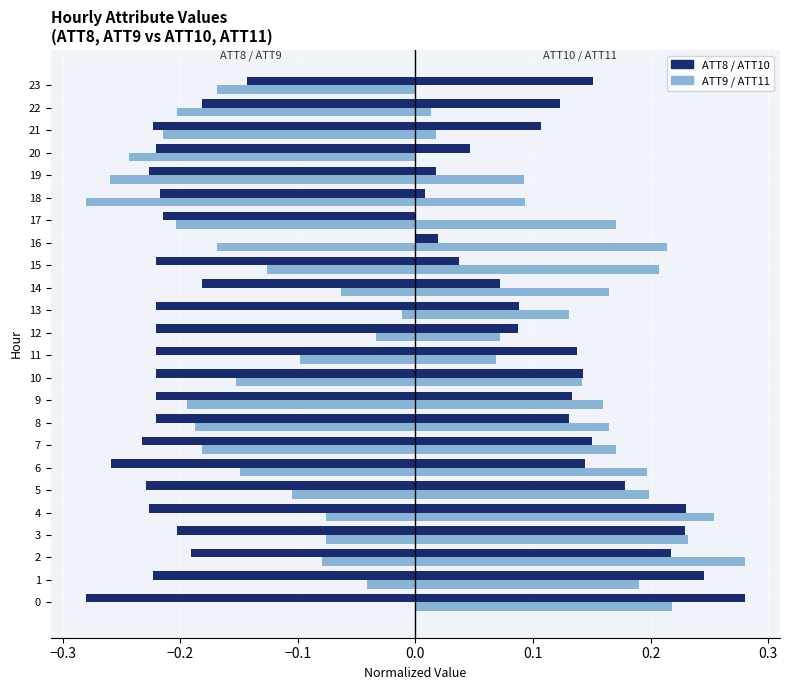

How many categories are shown in the chart?

24